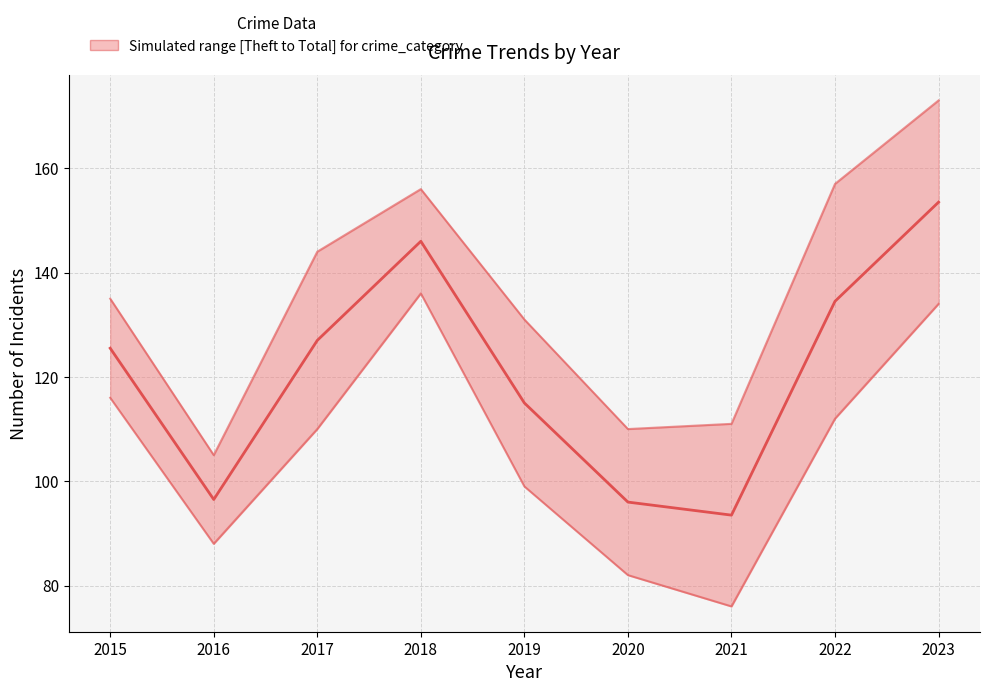

At which category is the sum across all series the highest?

2023